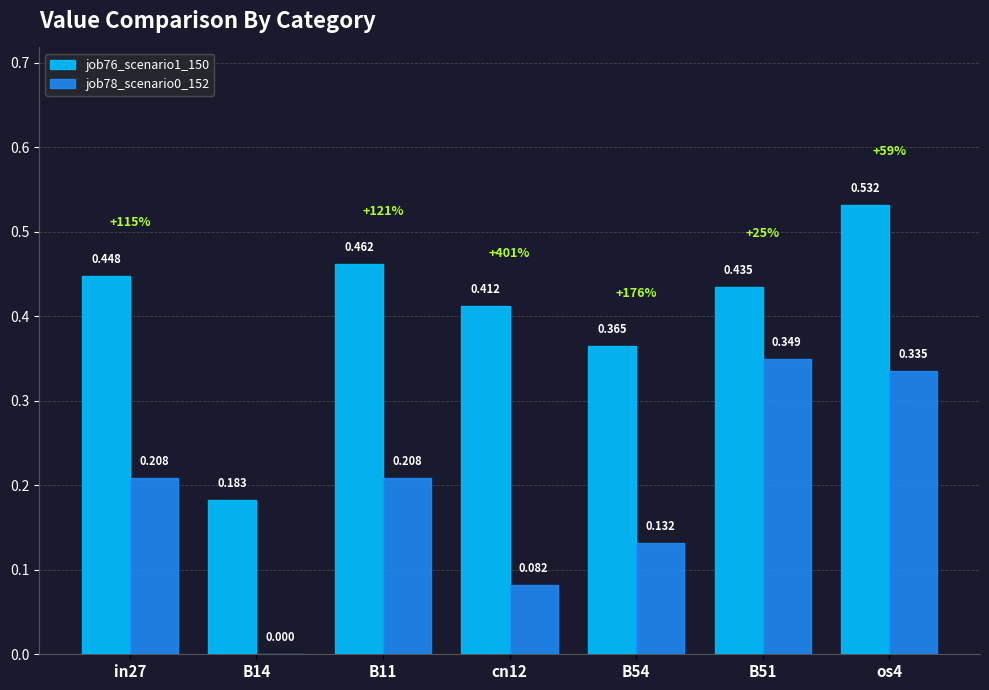

Is the value of job76_scenario1_150 at B14 greater than the value of job78_scenario0_152 at in27?

No